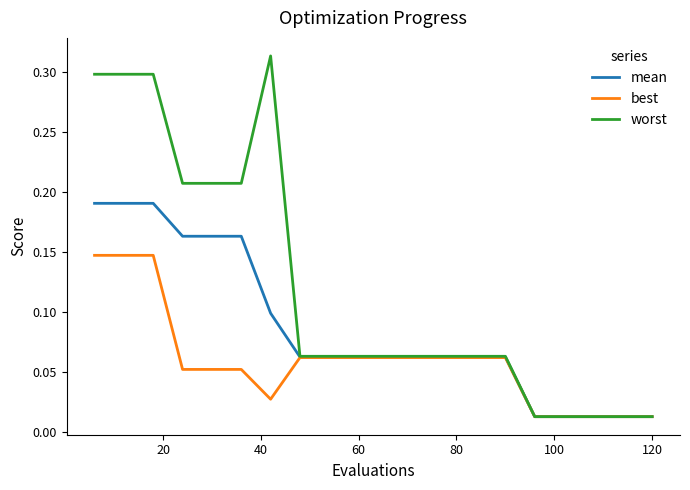

Does the chart display data point markers on the line(s)?

No